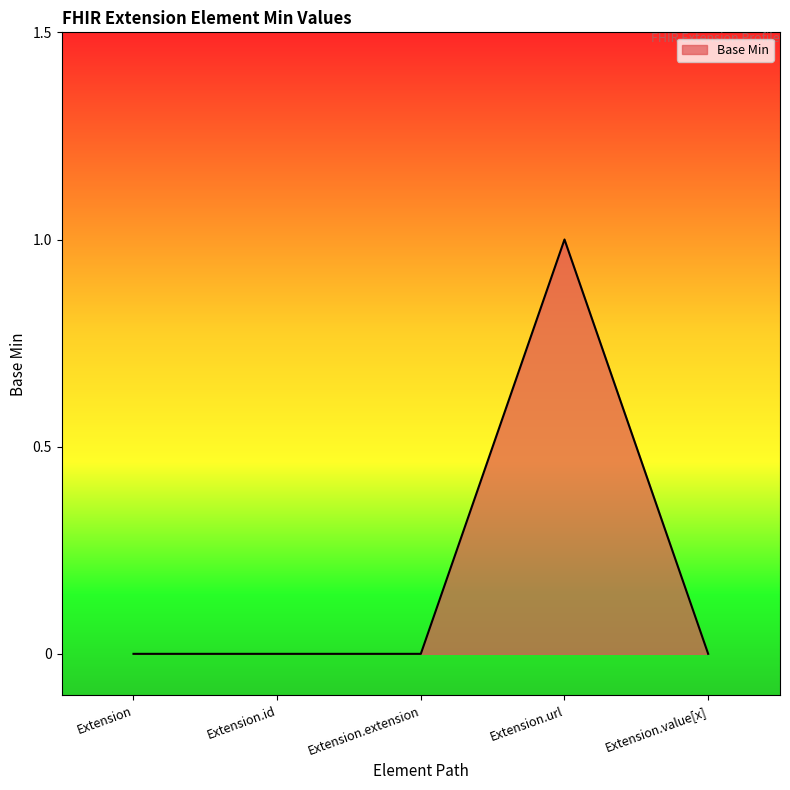

What position from the left is Extension.extension?

3